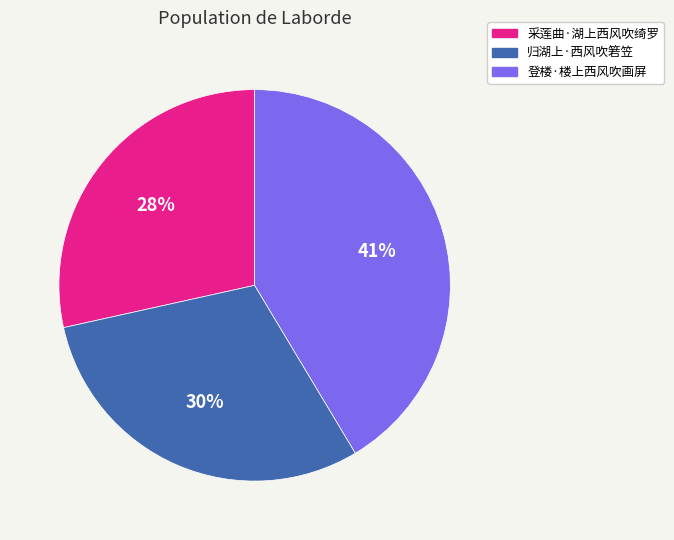

Is there any slice that represents more than half of the pie?

No